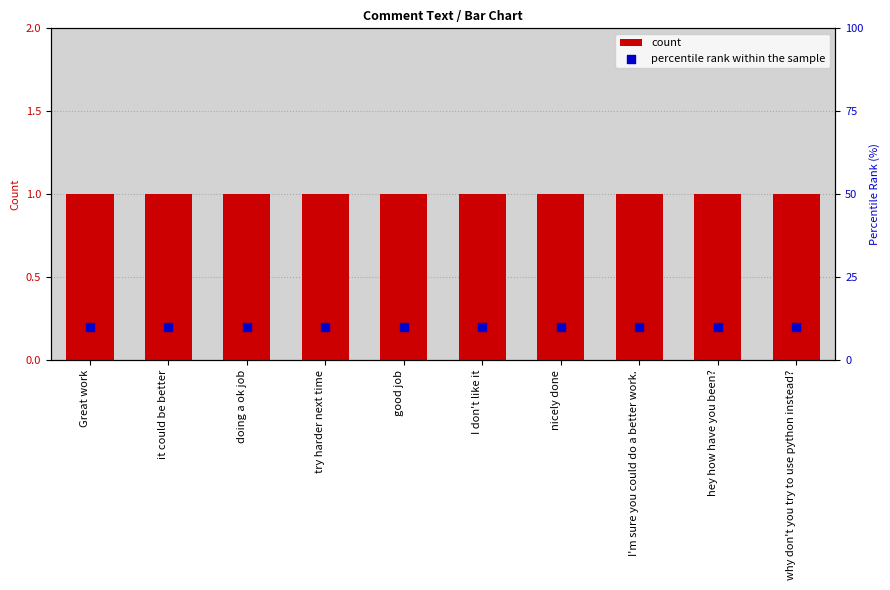

What is the total value across all series at nicely done?

11